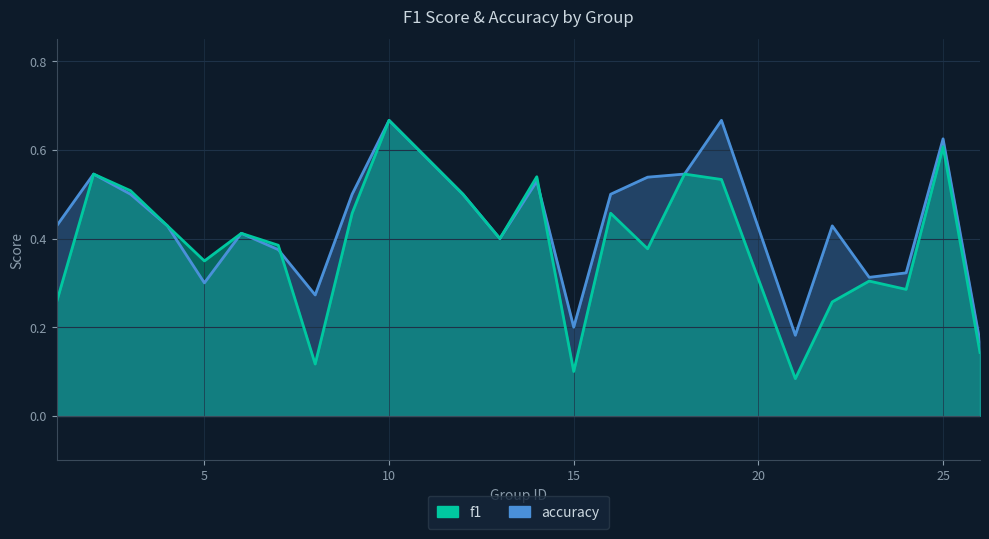

Which label corresponds to the largest value in the chart?

10